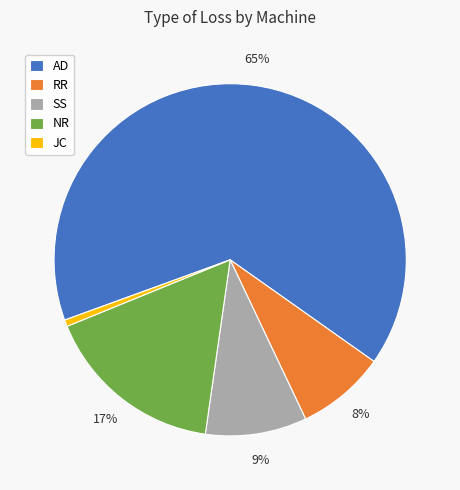

How many segments does this pie chart have?

5